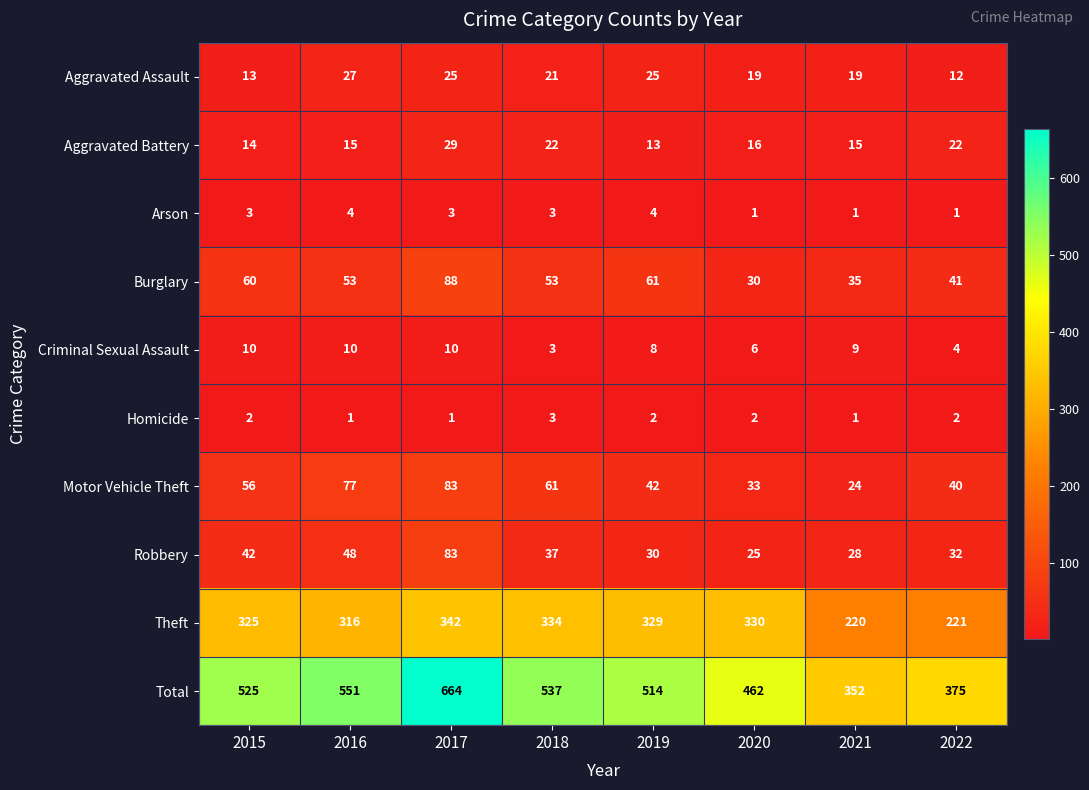

List the labels in order of Total value, largest first.

2017, 2016, 2018, 2015, 2019, 2020, 2022, 2021